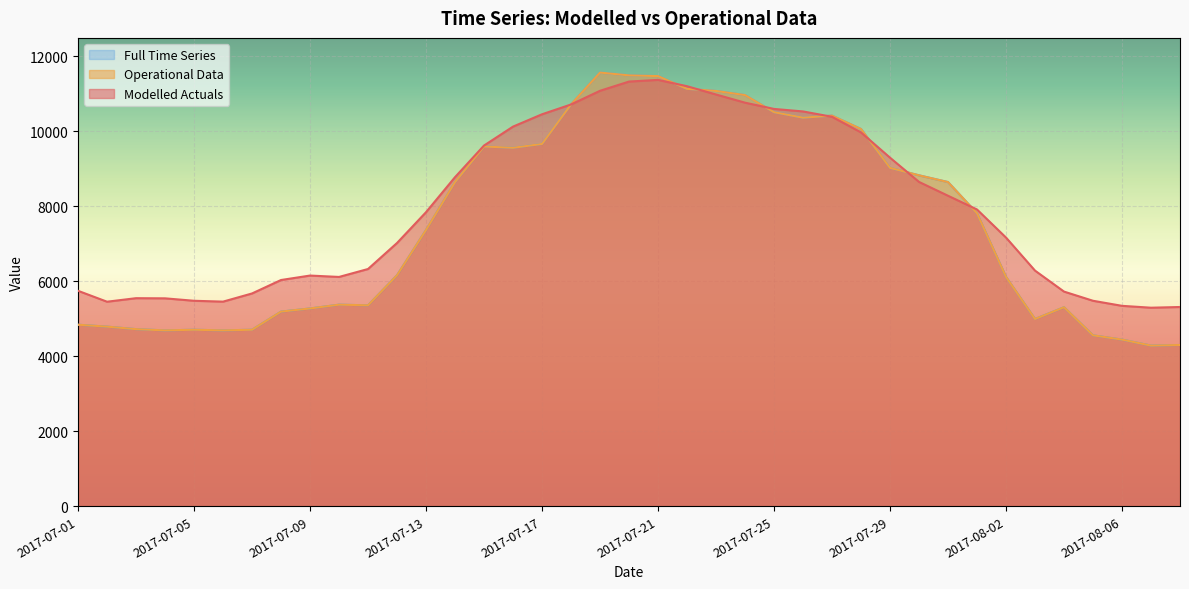

What position from the right is 2017-08-02?

7